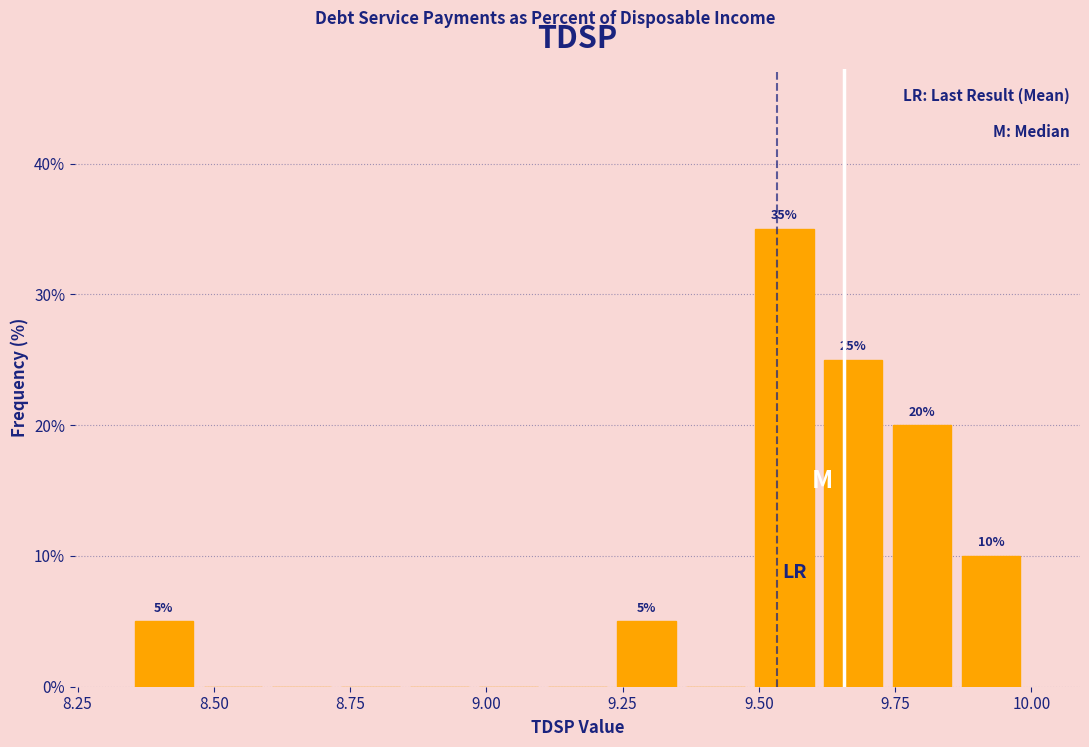

Read against the x-axis, roughly where is the centre of the tallest bar?

9.55